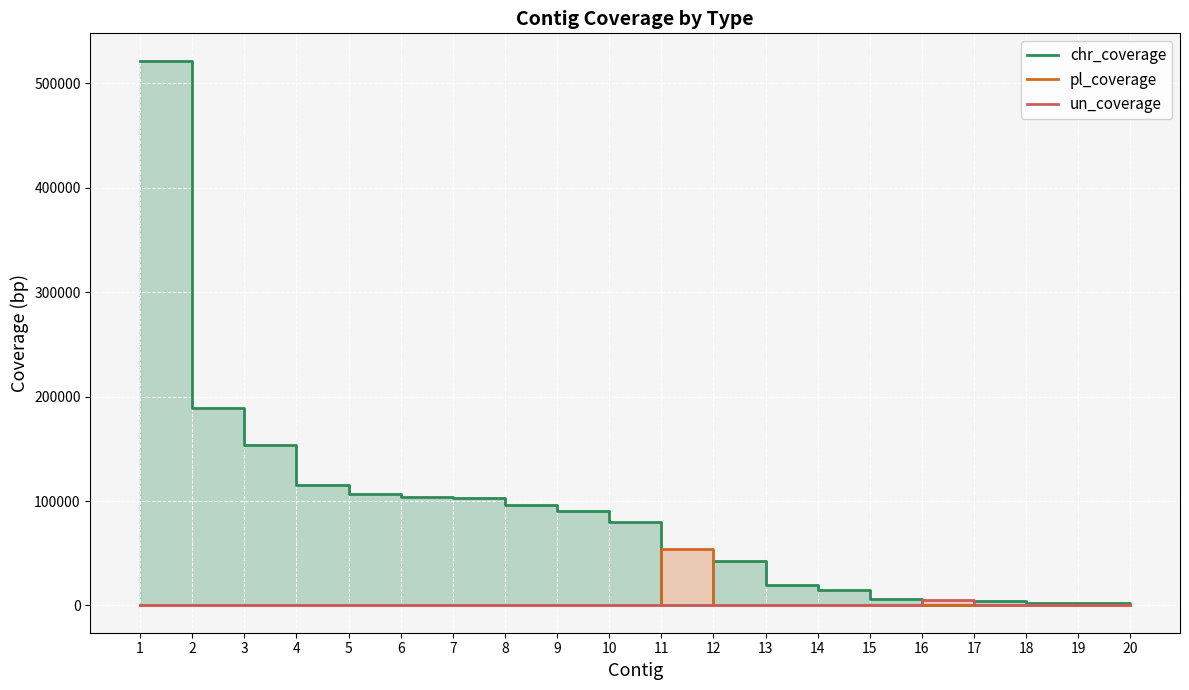

After their last crossing, which series has the higher values: pl_coverage or chr_coverage?

chr_coverage